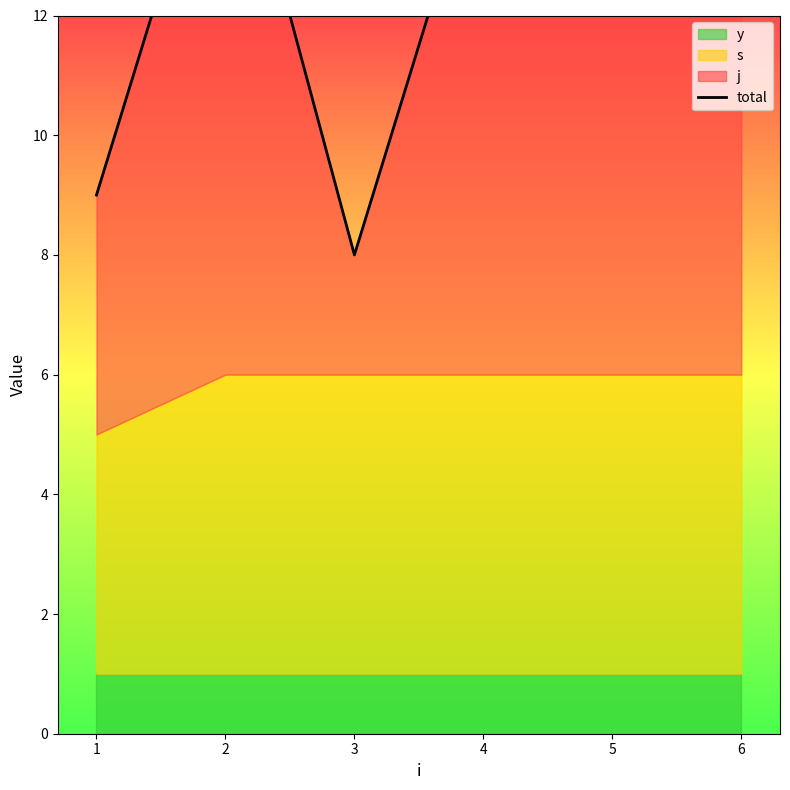

Which has a higher value, 6 or 1?

6